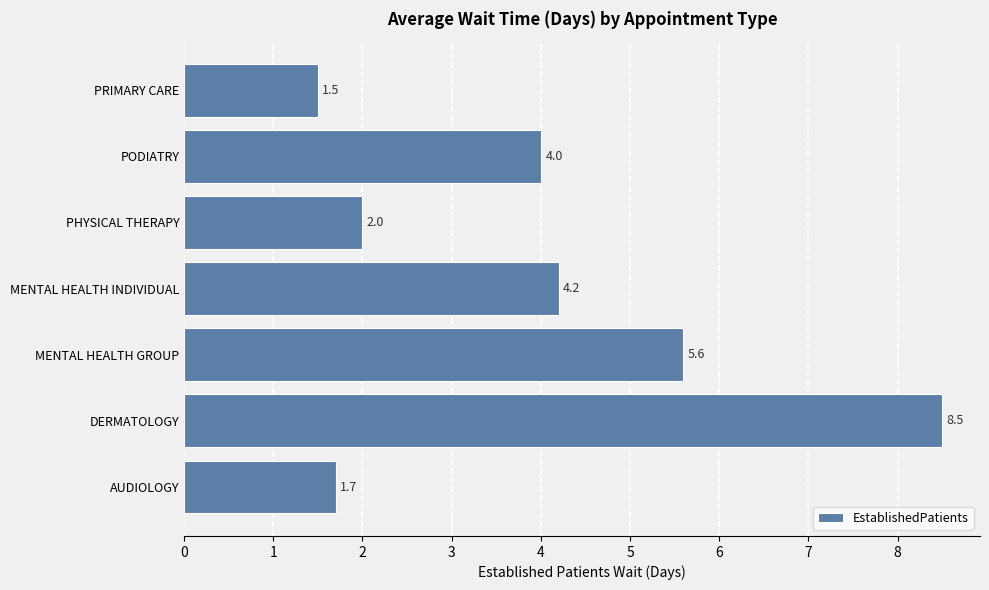

Is it true that the value at DERMATOLOGY is 2.6?

False